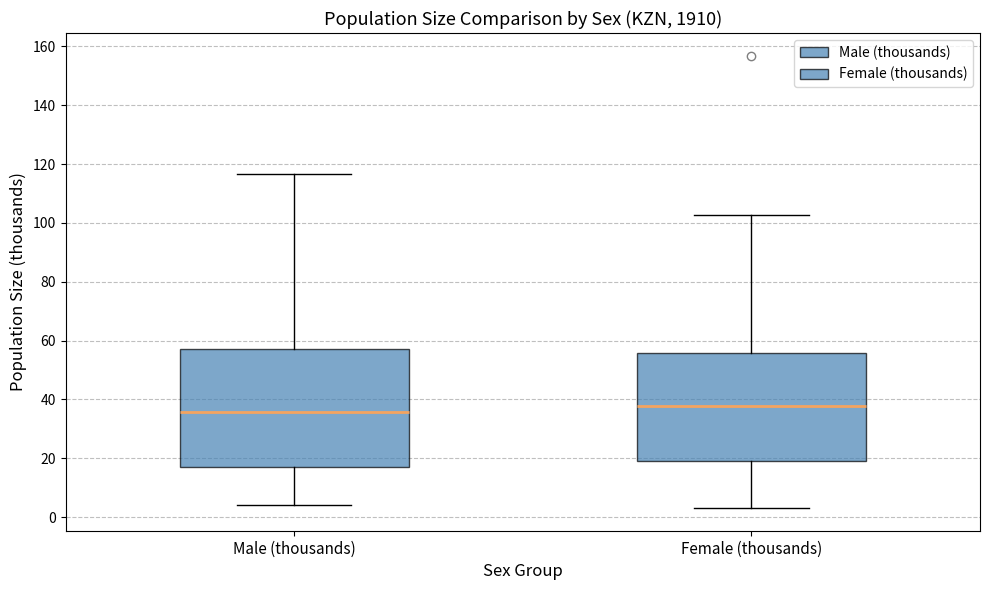

Reading left to right, read every box against the y-axis: the position of its median line, the range the box covers, and the ends of its whiskers. The values are not printed on the chart, so give them approximately, as read against the axis.

Male (thousands): median 36, box 18 to 56, whiskers 4 to 116
Female (thousands): median 38, box 18 to 56, whiskers 4 to 102